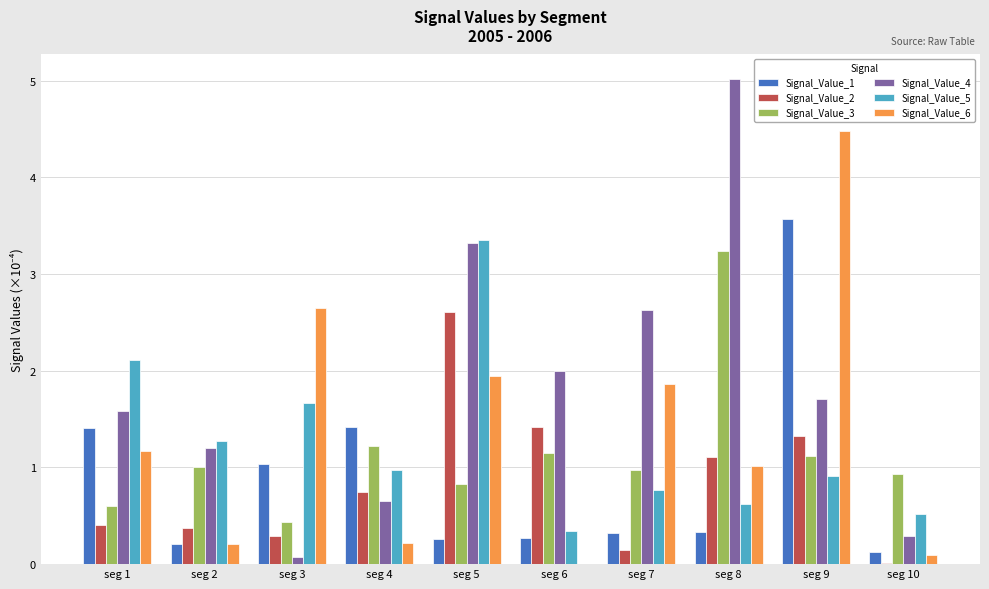

How many groups of bars are there?

10